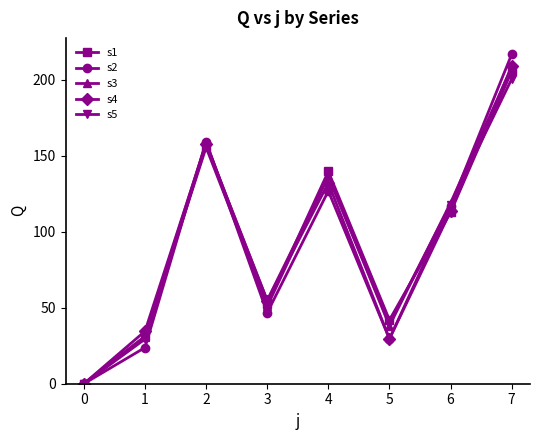

Which series has the widest spread of values?

s2